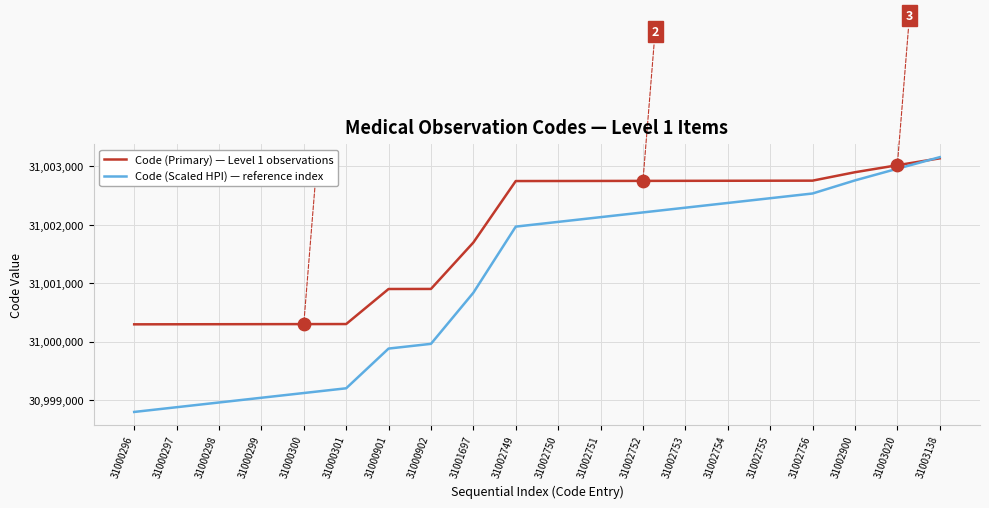

What is the total value across all series at 31002756?

62005292